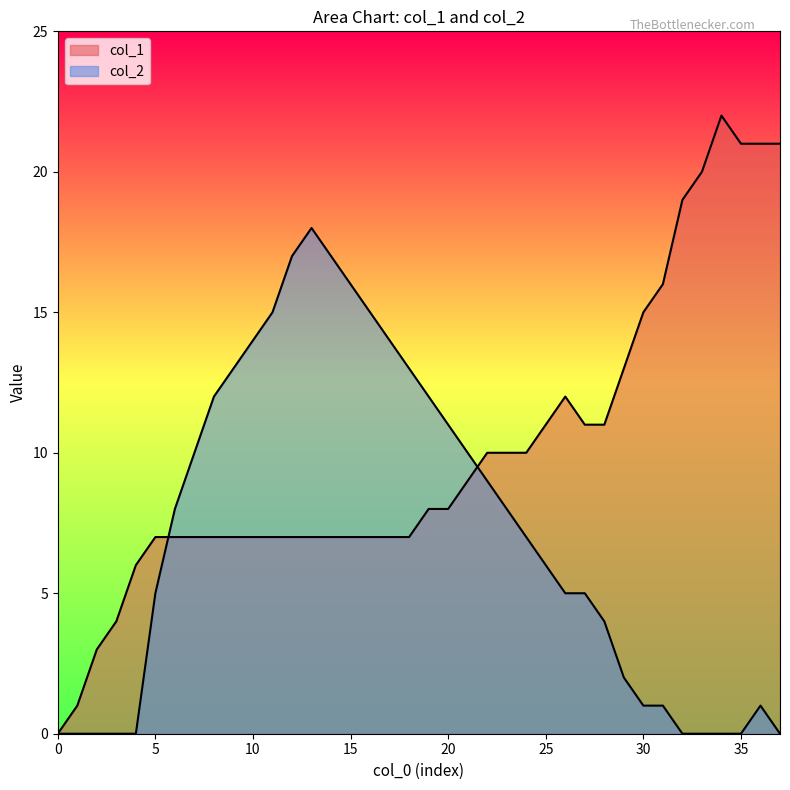

How many data points in col_1 are above 8?

17